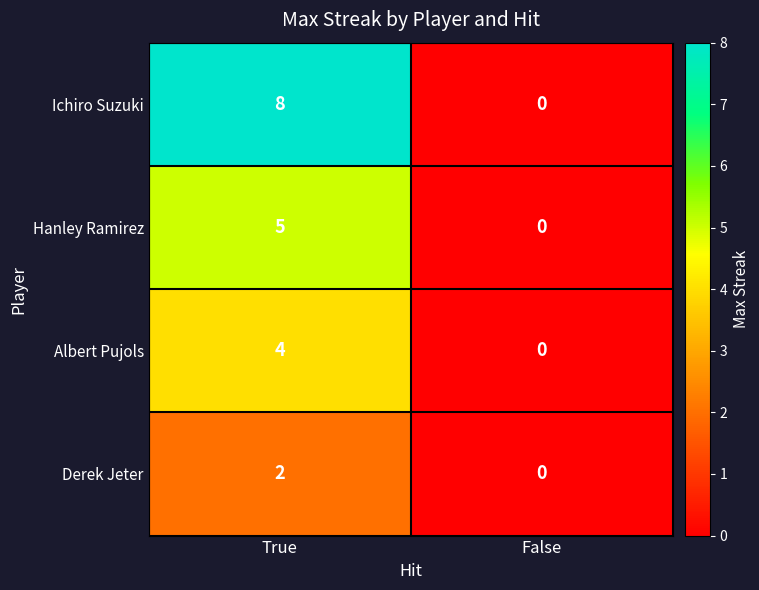

Rank the series at True from lowest to highest value.

Derek Jeter, Albert Pujols, Hanley Ramirez, Ichiro Suzuki